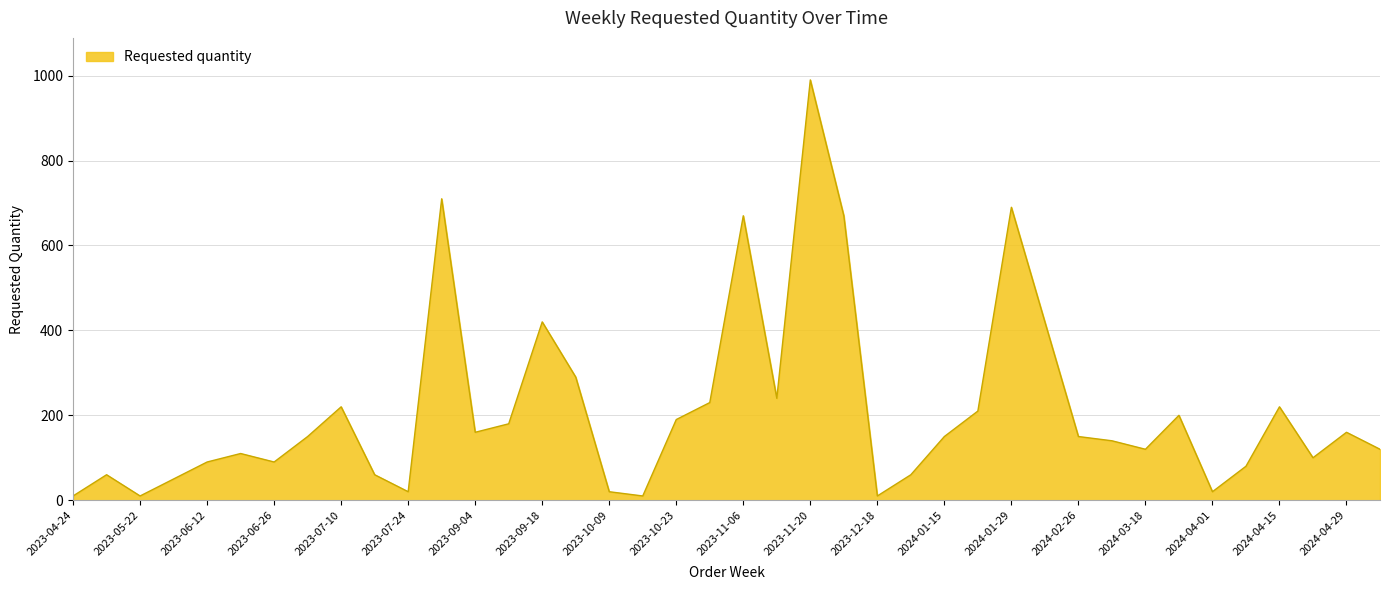

What is the difference between the maximum and minimum values?

980